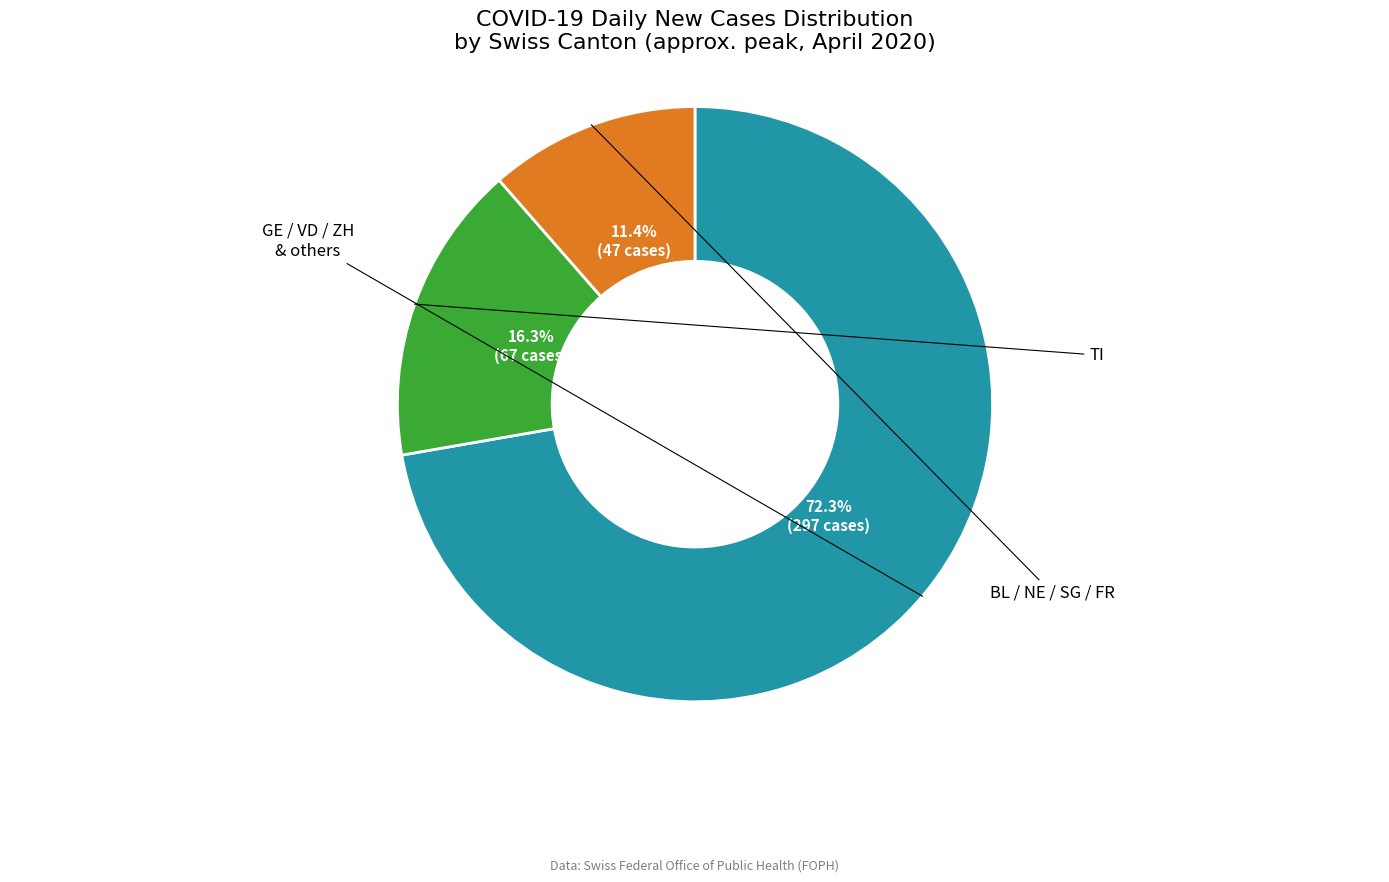

Does any single category account for the majority?

Yes